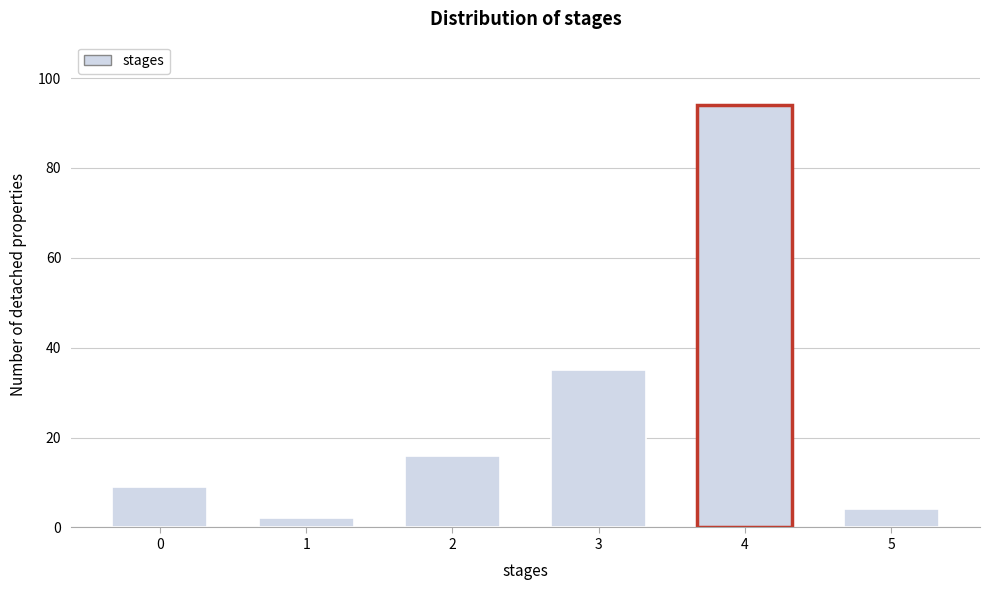

Reading left to right, transcribe all the data shown in this chart.

9	2	16	35	94	4